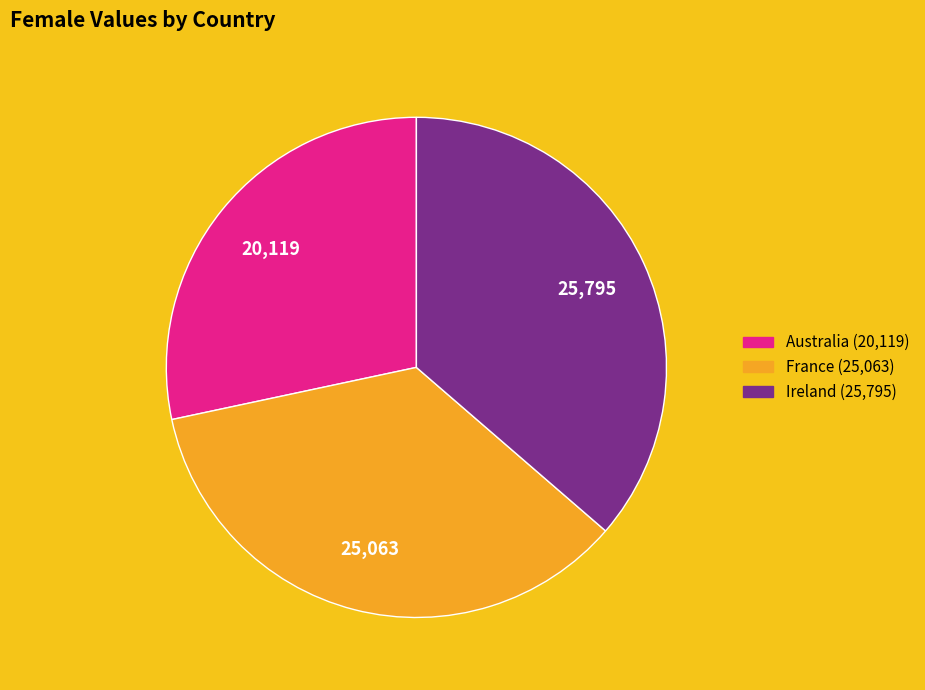

Does Ireland represent more than half of the total?

No